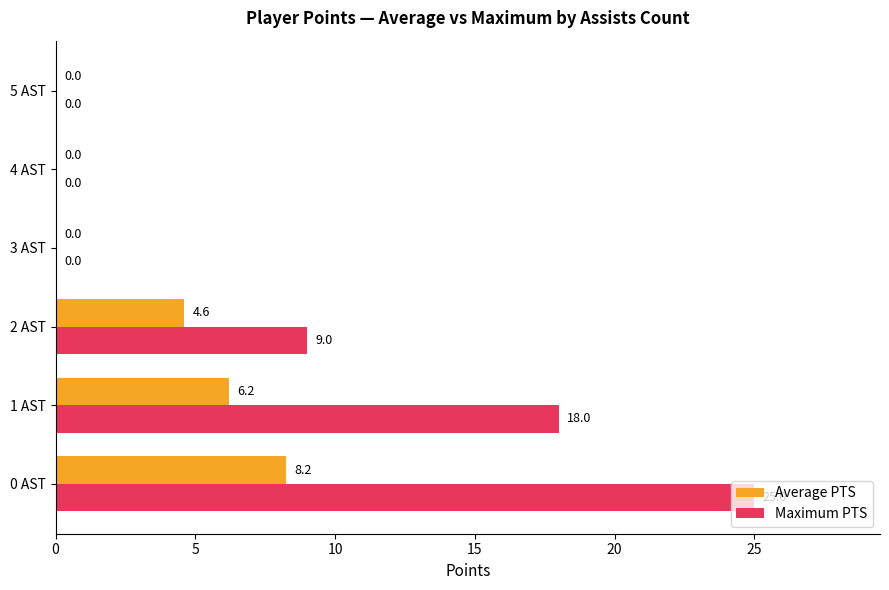

Where is Maximum PTS nearest to the value 12?

2 AST